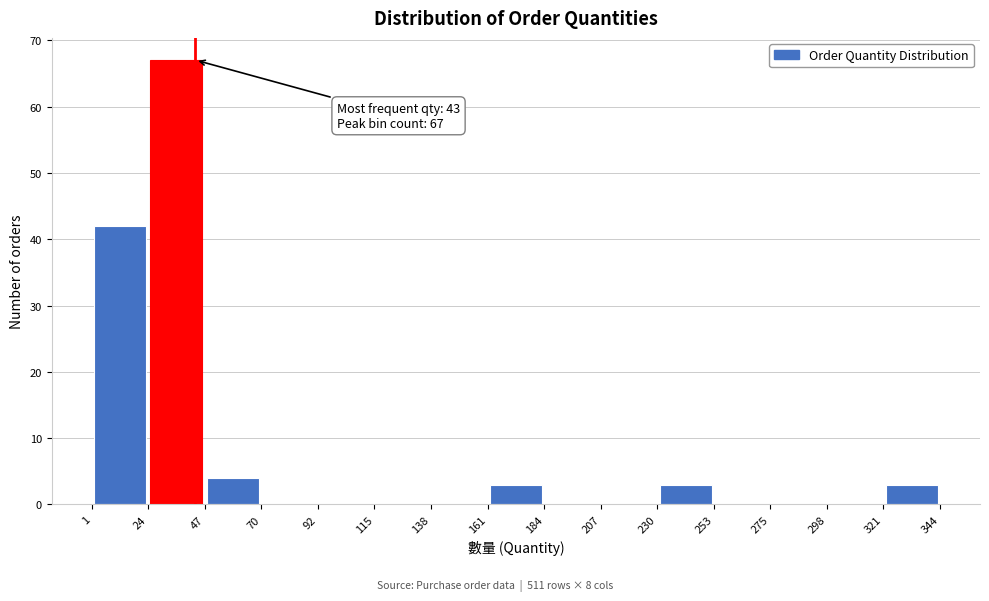

Over which range of the x-axis is the bar tallest?

24 to 47